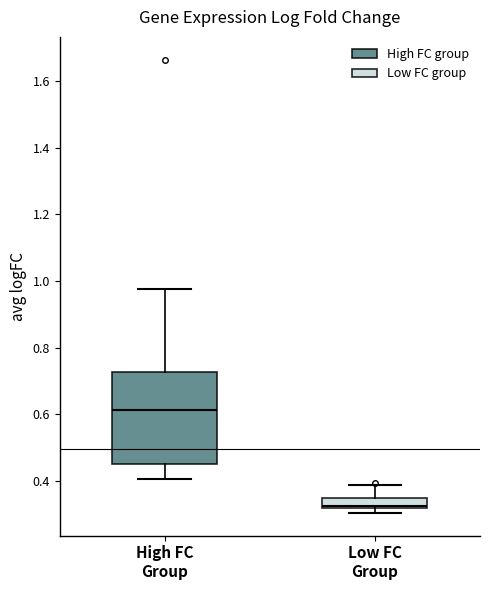

Where does the upper whisker of the box for Low FC Group end on the y-axis? The values are not printed on the chart, so give them approximately, as read against the axis.

0.38